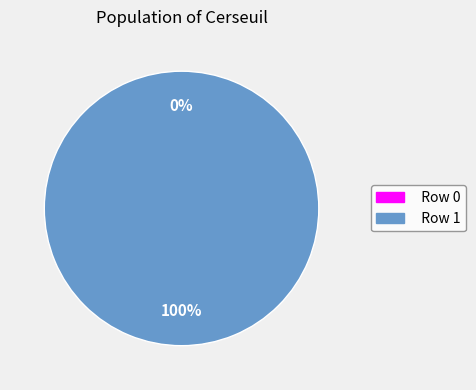

Between Row 1 and Row 0, which is larger?

Row 1